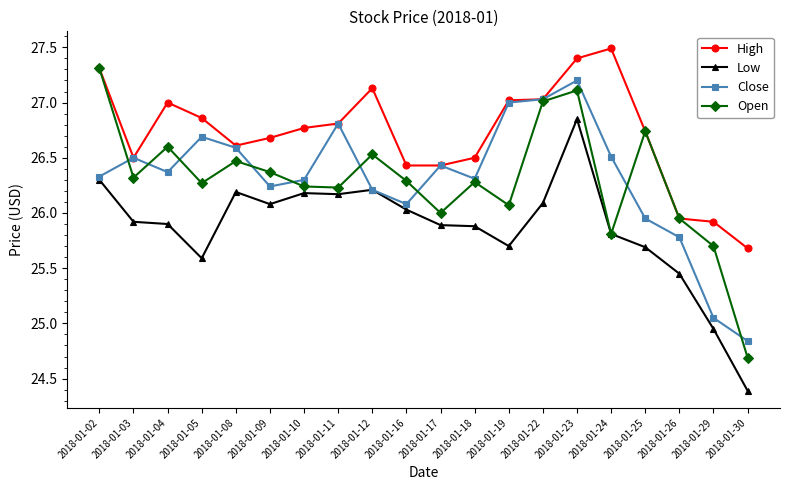

The value of Low at 2018-01-11 is 26.2. True or false?

True